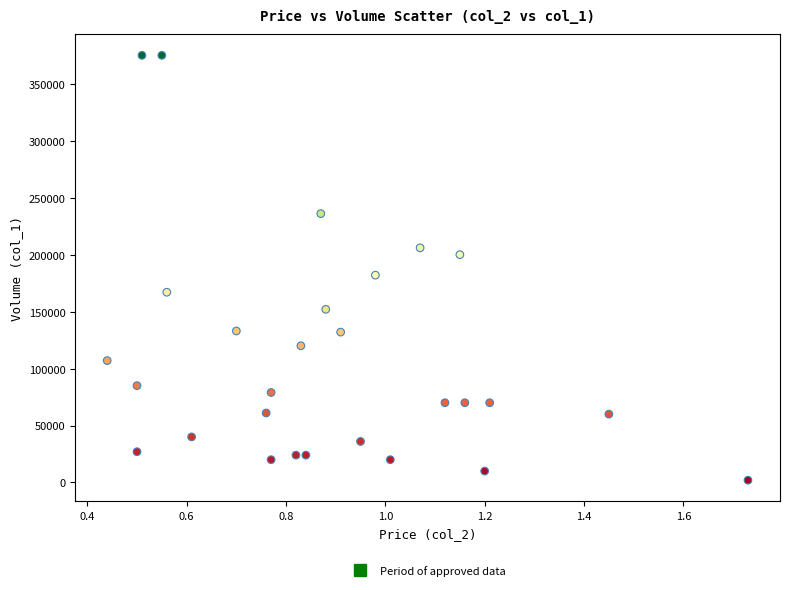

What Y value in the scatter plot is closest to 188500?

182000